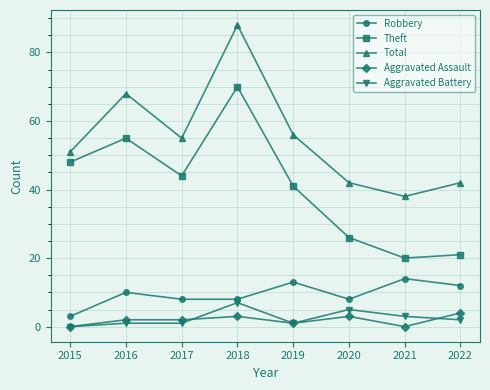

At 2016, list the series in order from smallest to largest.

Aggravated Battery, Aggravated Assault, Robbery, Theft, Total